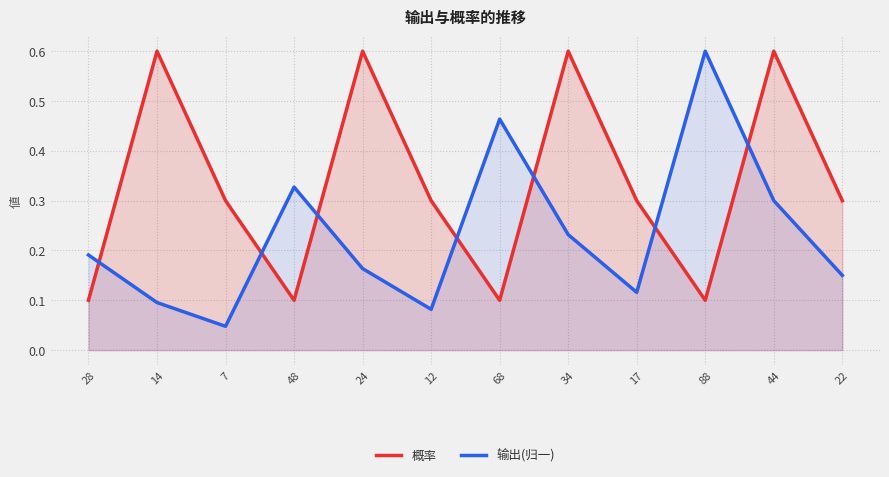

At 34, list the series in order from smallest to largest.

输出(归一), 概率